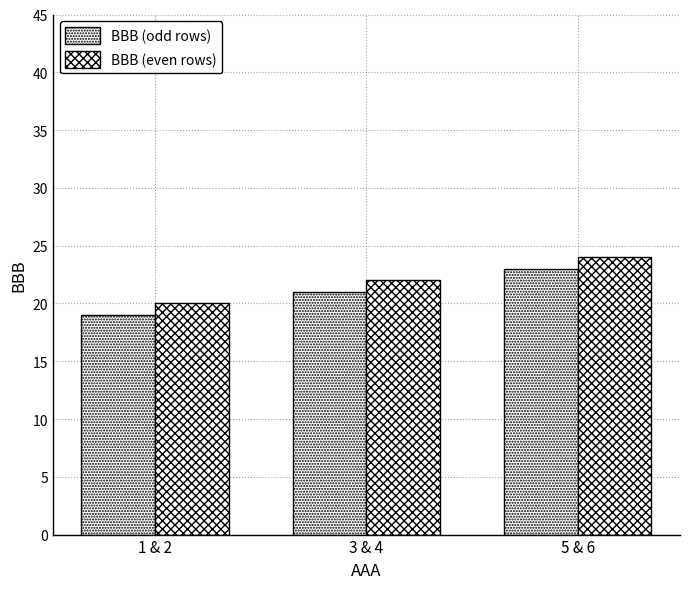

What is the total value across all series at 5 & 6?

47